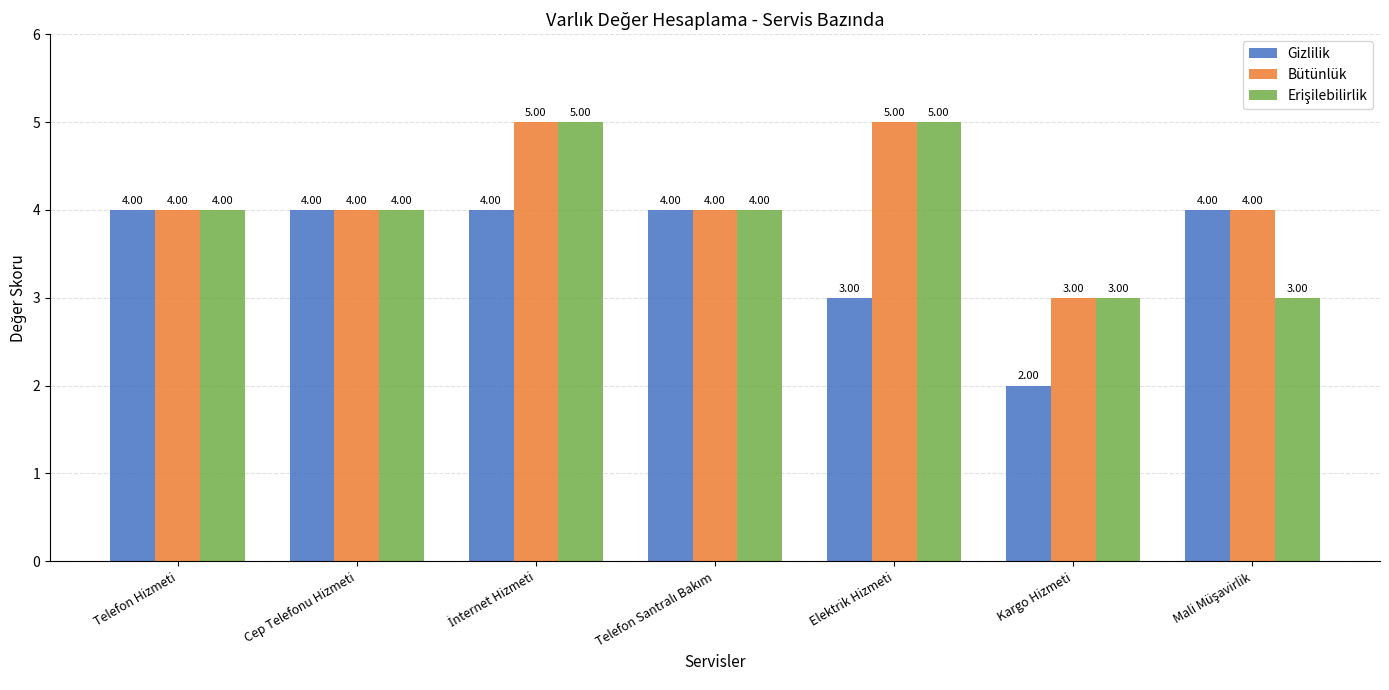

What is the label of the 1st bar from the left?

Telefon Hizmeti